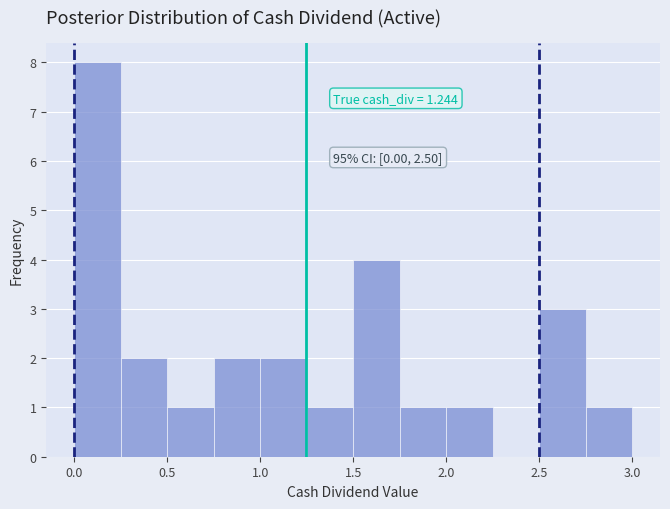

Over which range of the x-axis is the bar tallest?

0.00 to 0.25